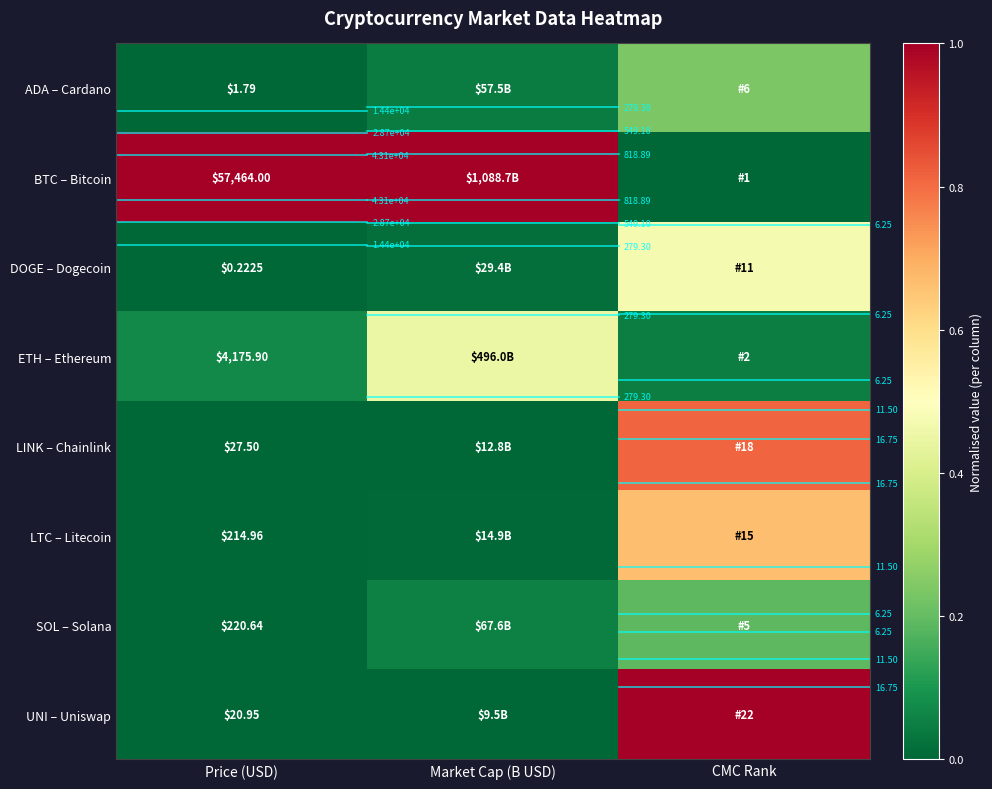

List the labels in order of ADA – Cardano value, largest first.

CMC Rank, Market Cap (B USD), Price (USD)